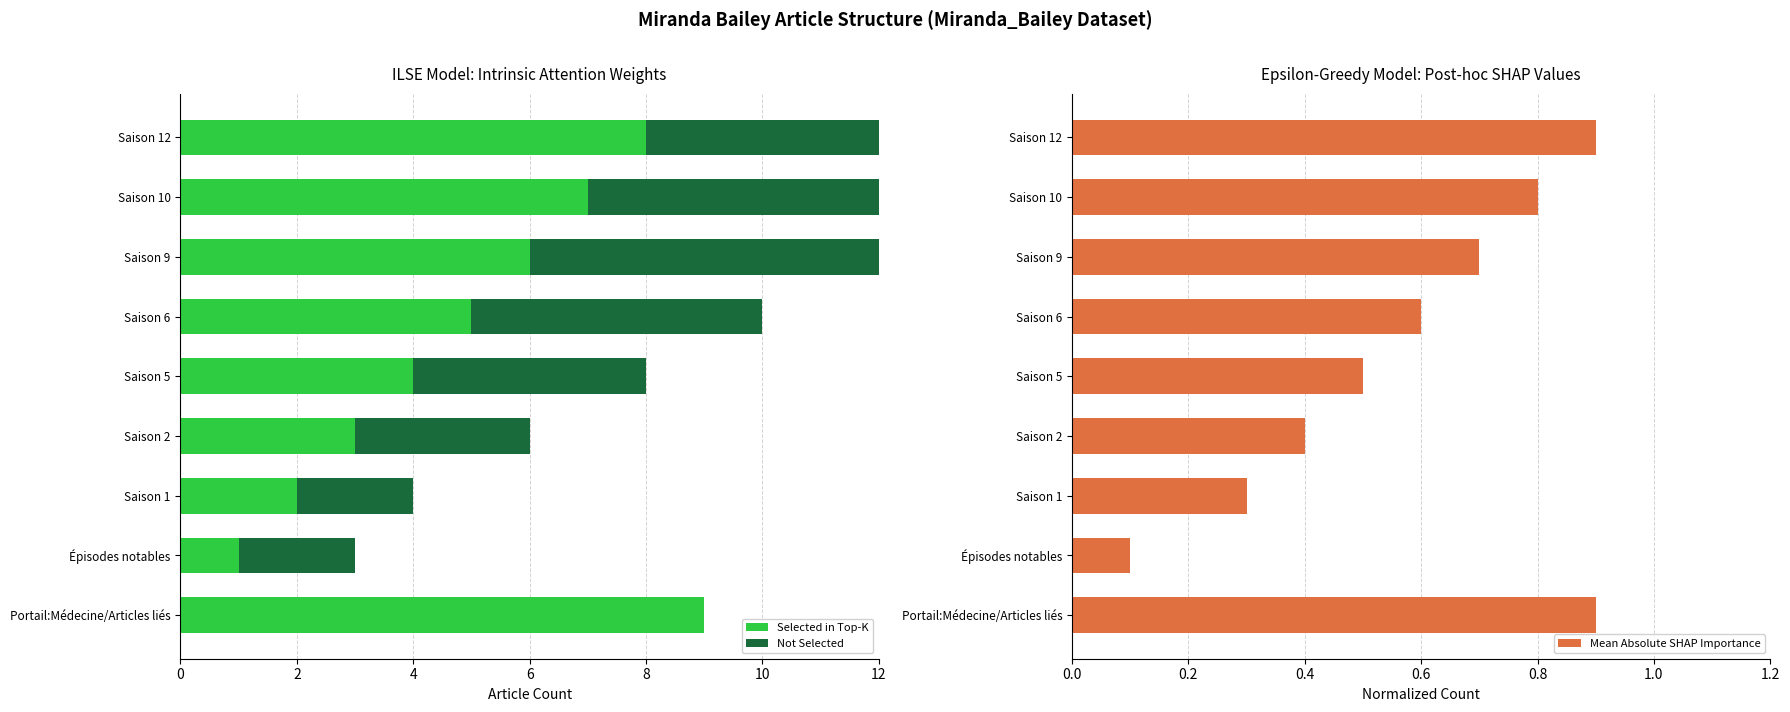

Which series has the largest total across all categories?

Selected in Top-K